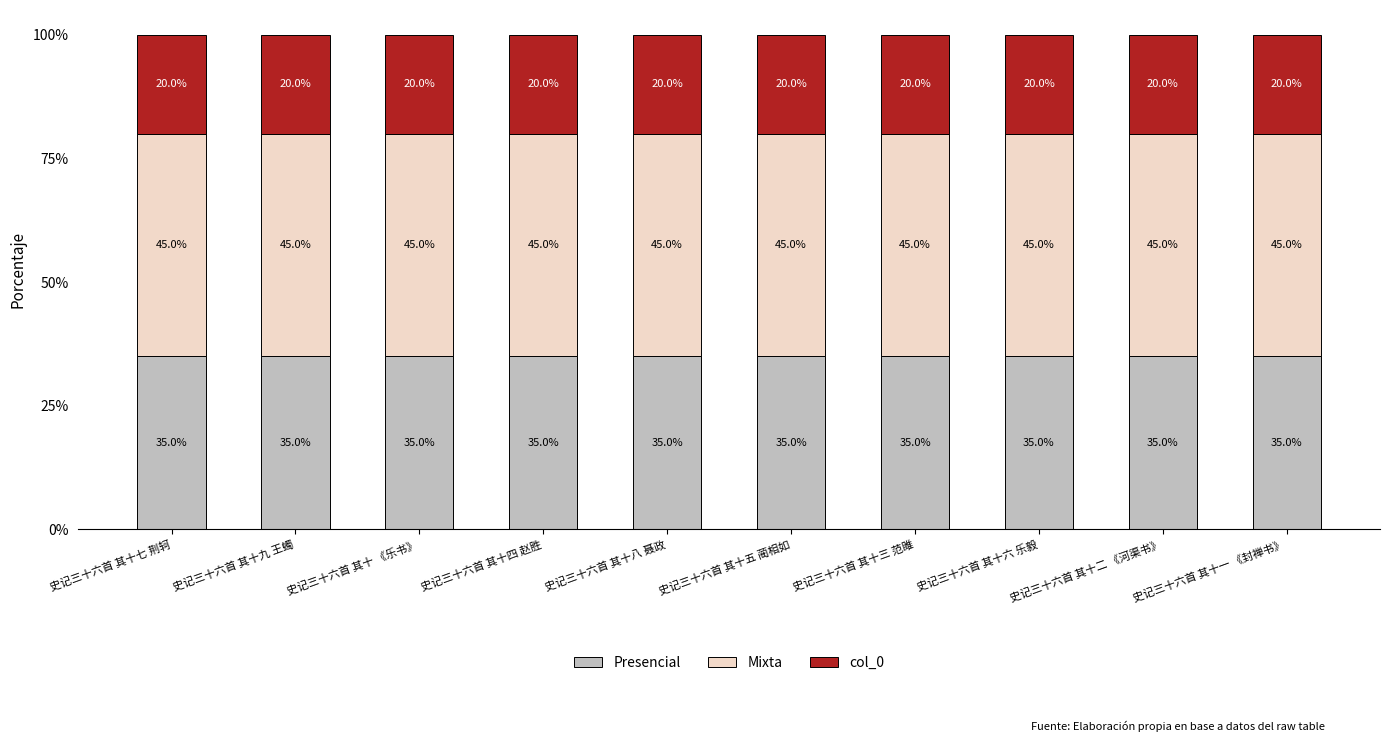

Are the bars horizontal?

No